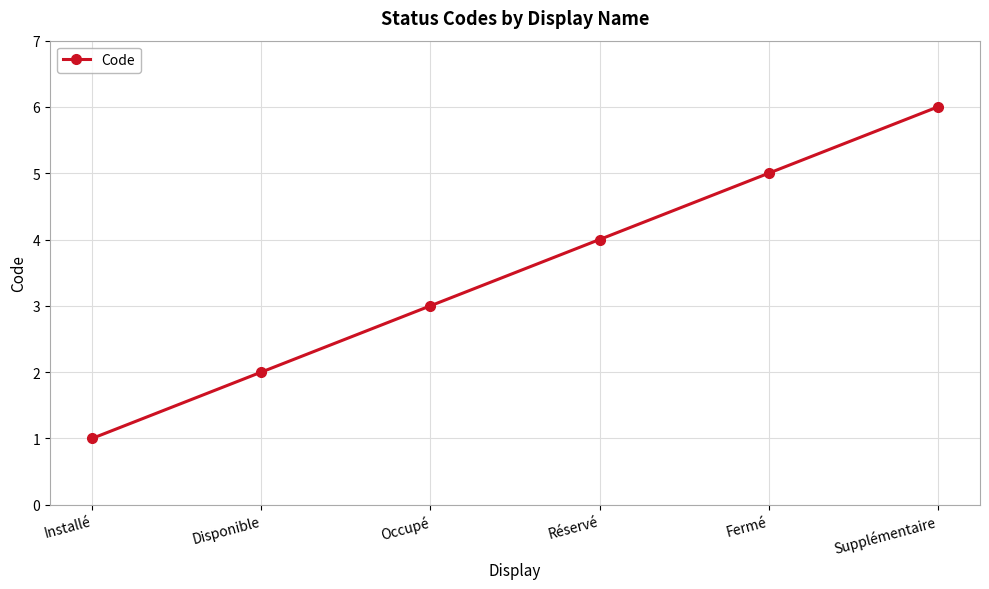

Reading left to right, list all the values displayed in this chart.

Installé=1	Disponible=2	Occupé=3	Réservé=4	Fermé=5	Supplémentaire=6